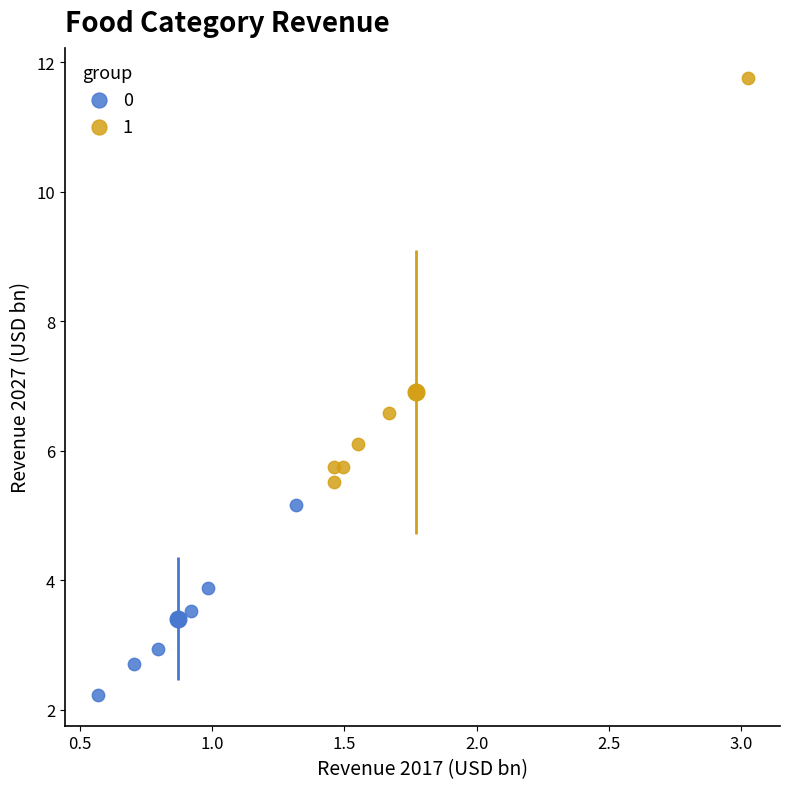

Which series reaches the maximum Y coordinate?

1